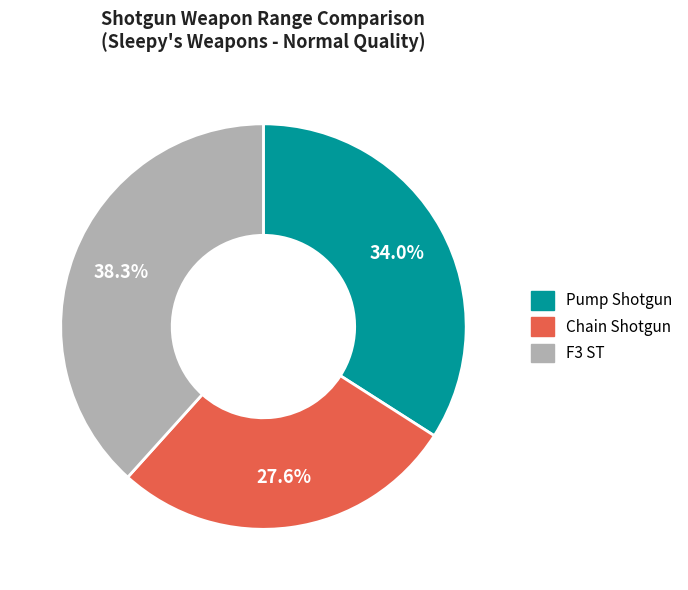

How many slices are in this pie chart?

3